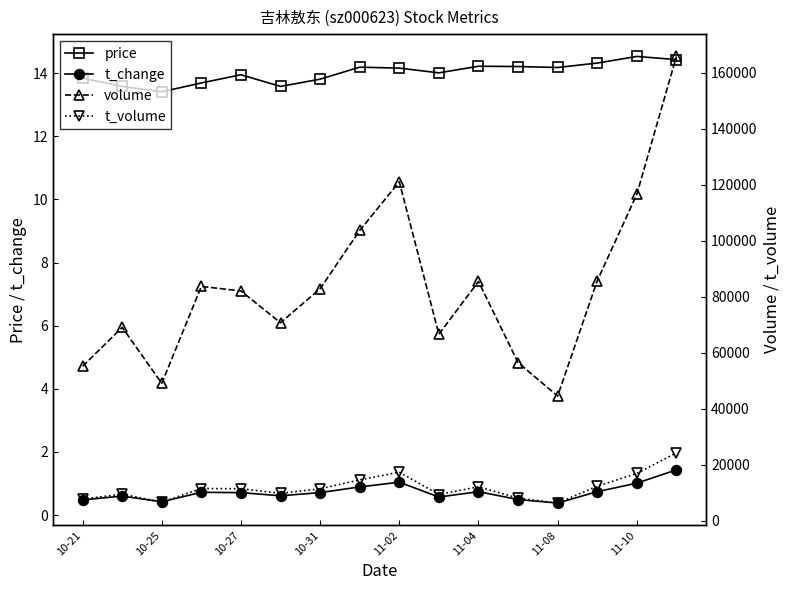

What is the total value across all series at 15?

190032.9